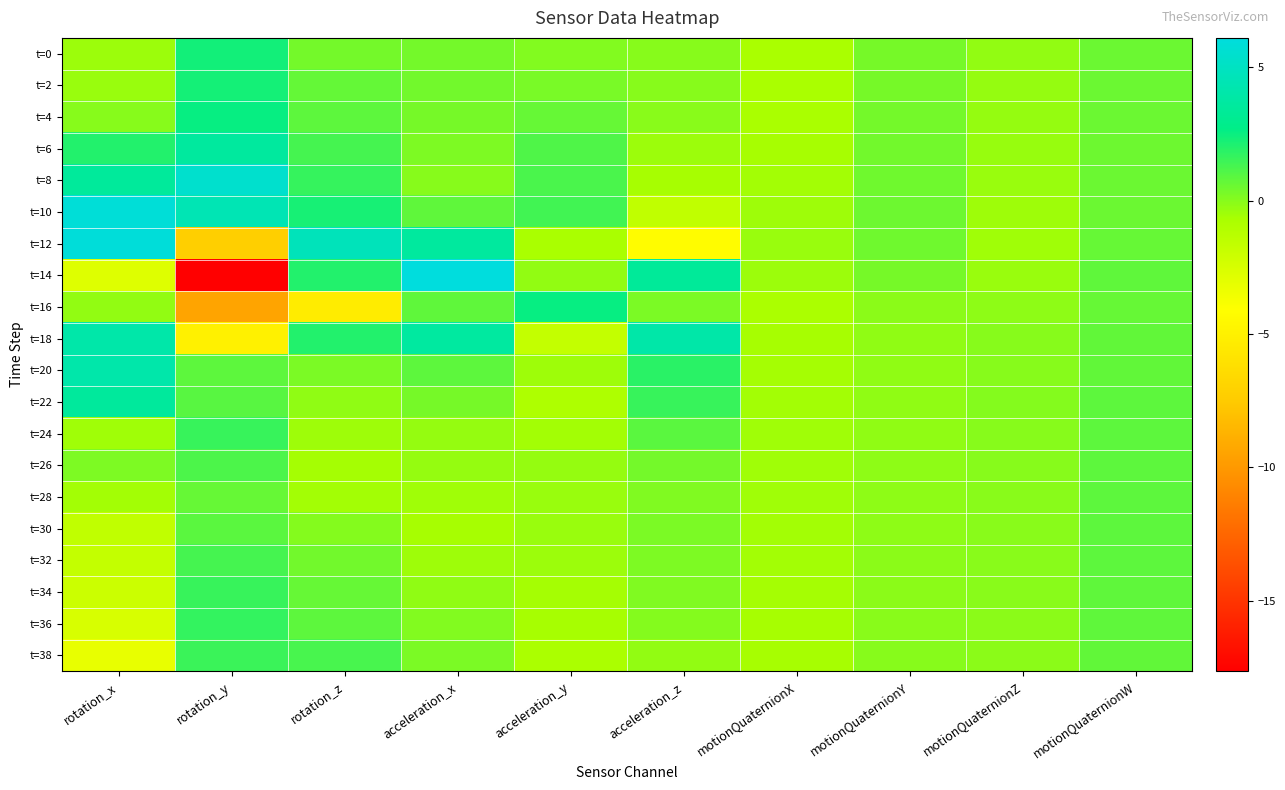

What is the minimum value shown in the chart?

-17.6